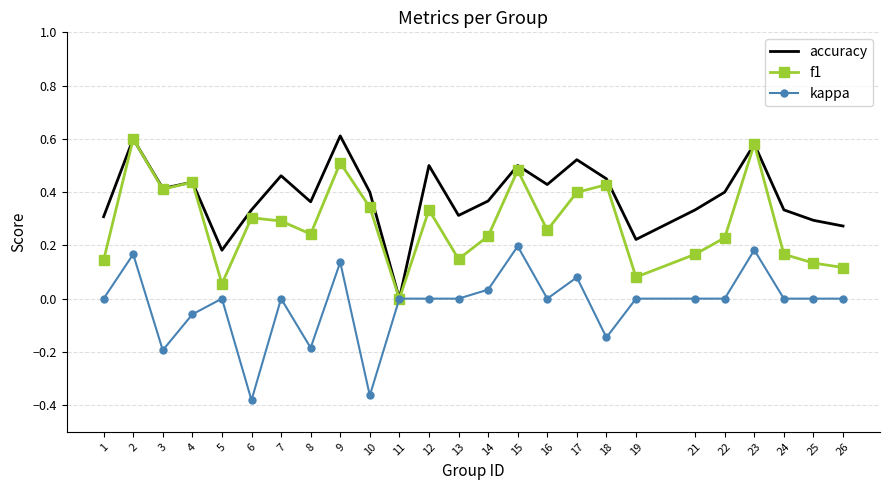

Which series has the largest total across all categories?

accuracy